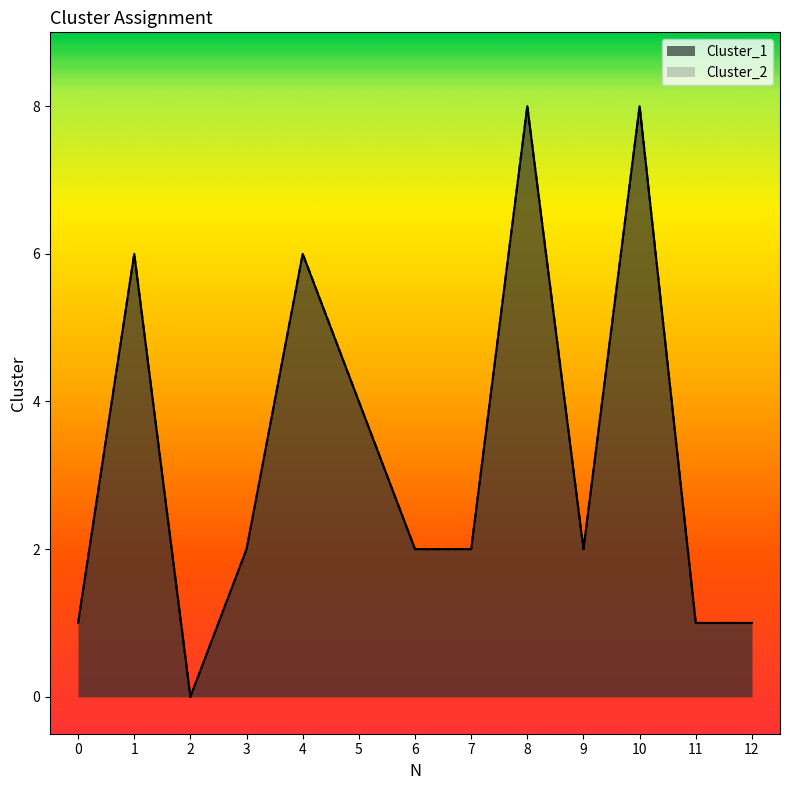

What is the value of the Cluster_1 point at the 4th from the left?

2